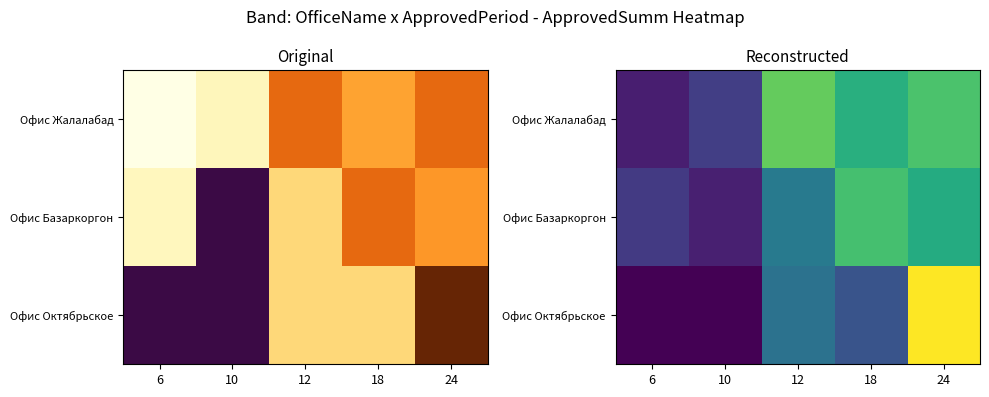

How many values in the Офис Октябрьское series are below 71300?

2